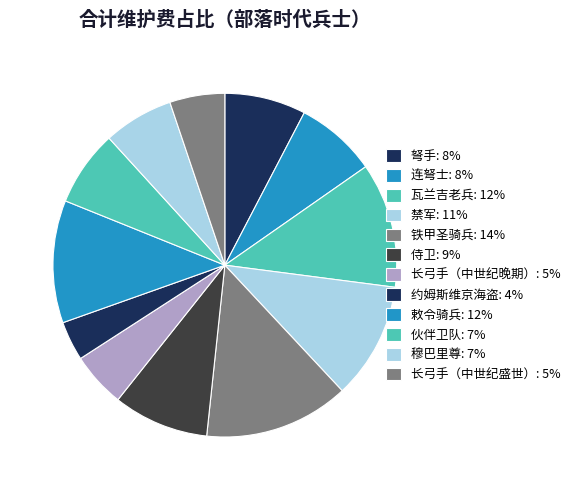

Which has a higher value, 瓦兰吉老兵 or 长弓手（中世纪盛世）?

瓦兰吉老兵